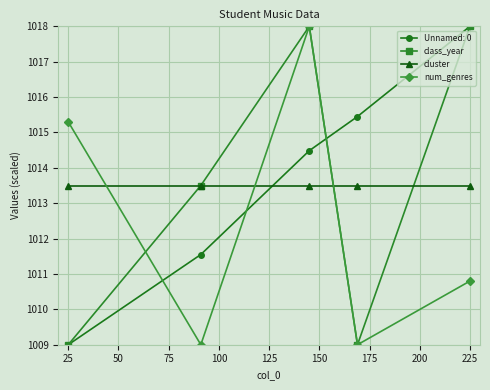

True or false: Unnamed: 0 has more than 0 points higher than both neighbors.

False